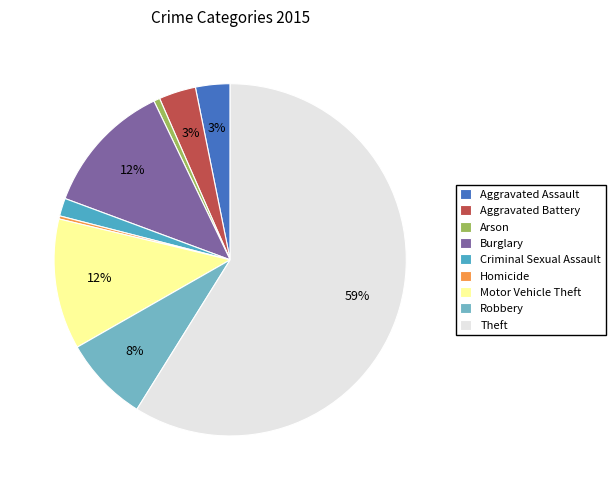

Is the sum of Robbery and Aggravated Assault greater than half?

No